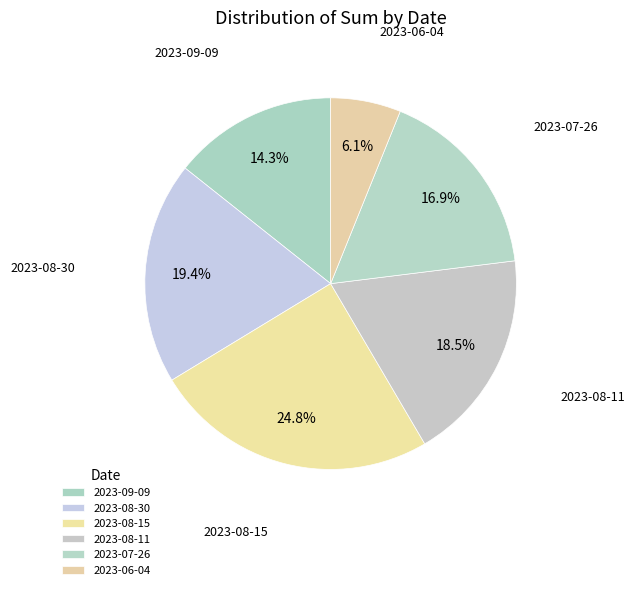

How many slices are in this pie chart?

6